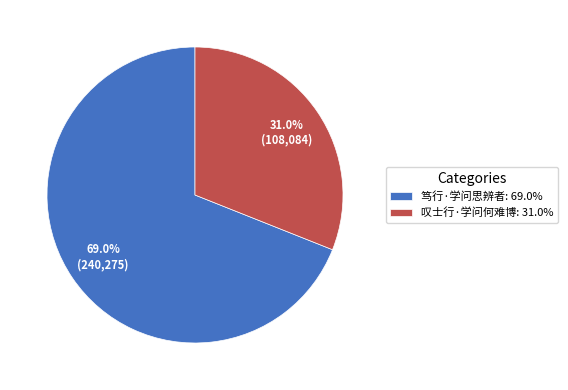

What is the ratio of the value at 叹士行·学问何难博 to the value at 笃行·学问思辨者?

0.4